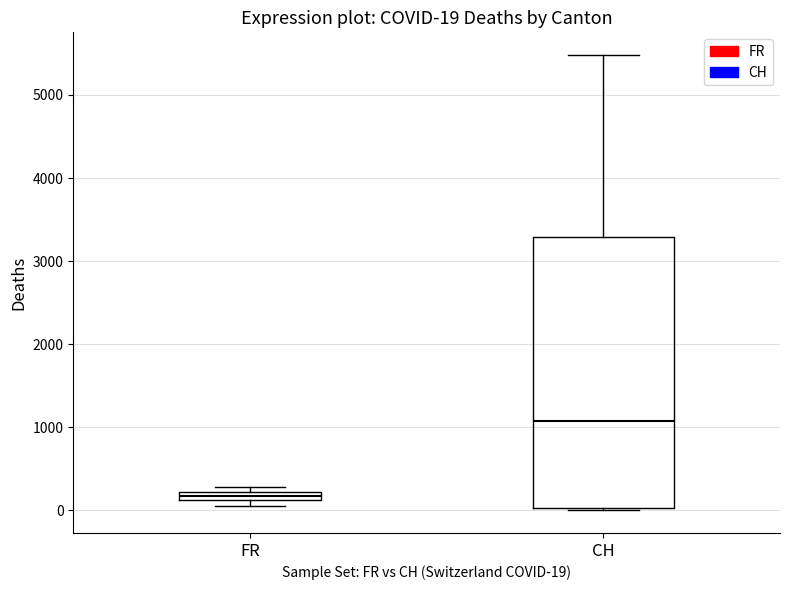

Comparing the boxes themselves (not the whiskers), which one is the tallest?

CH